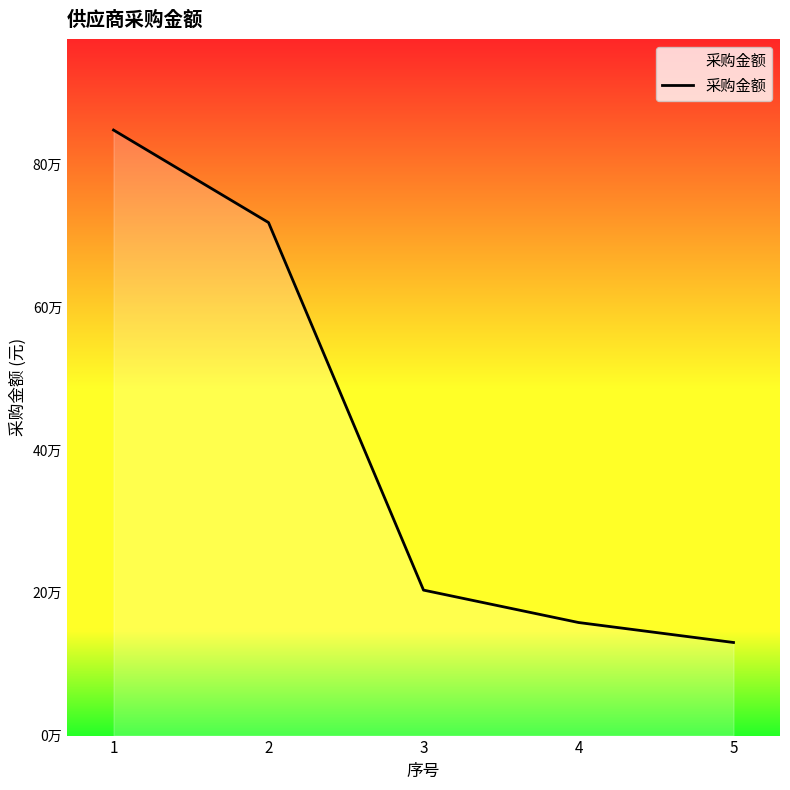

Reading right to left, transcribe all the data shown in this chart.

130414.0	158410.0	203800.9	718741.0	848312.0